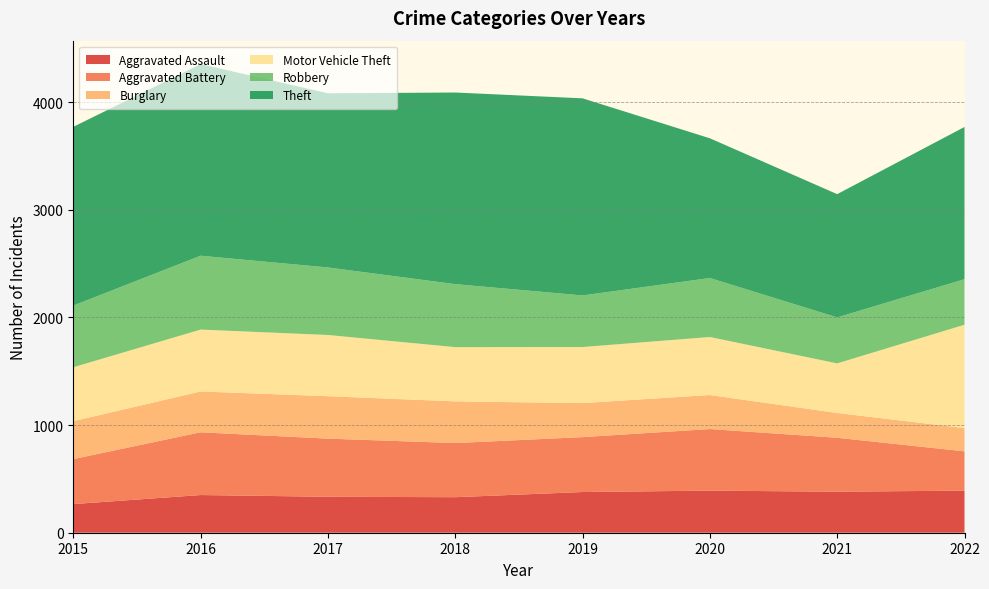

Reading left to right, what are all the values shown in this chart?

Aggravated Assault: 266	350	334	330	378	391	381	391
Aggravated Battery: 418	583	540	503	510	572	501	365
Burglary: 352	379	394	387	316	316	230	216
Motor Vehicle Theft: 501	575	569	504	521	539	461	960
Robbery: 573	686	627	585	479	548	427	423
Theft: 1660	1780	1618	1780	1831	1298	1145	1414